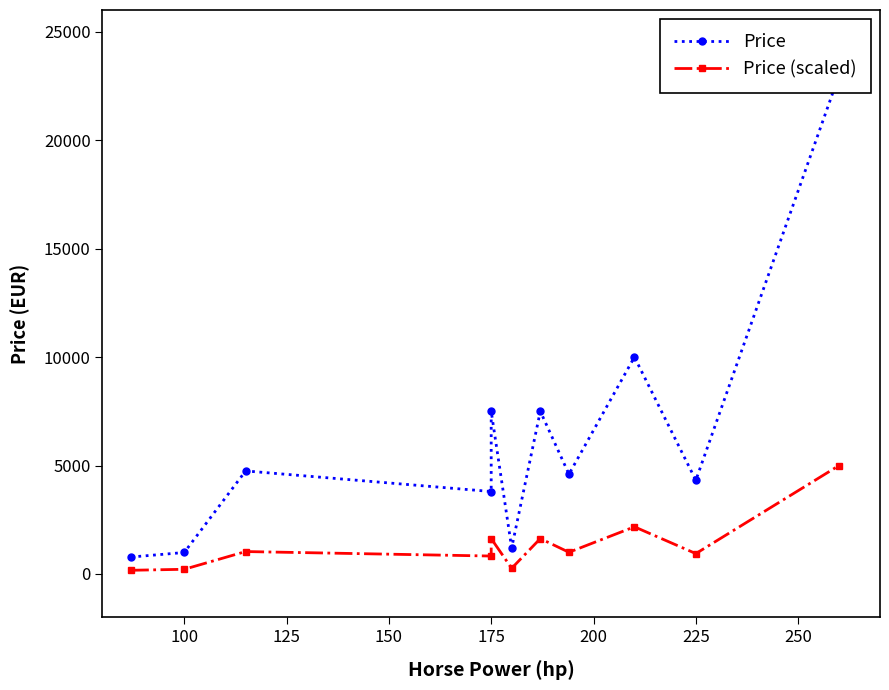

True or false: Price has a value of 657.8 at 100.

False